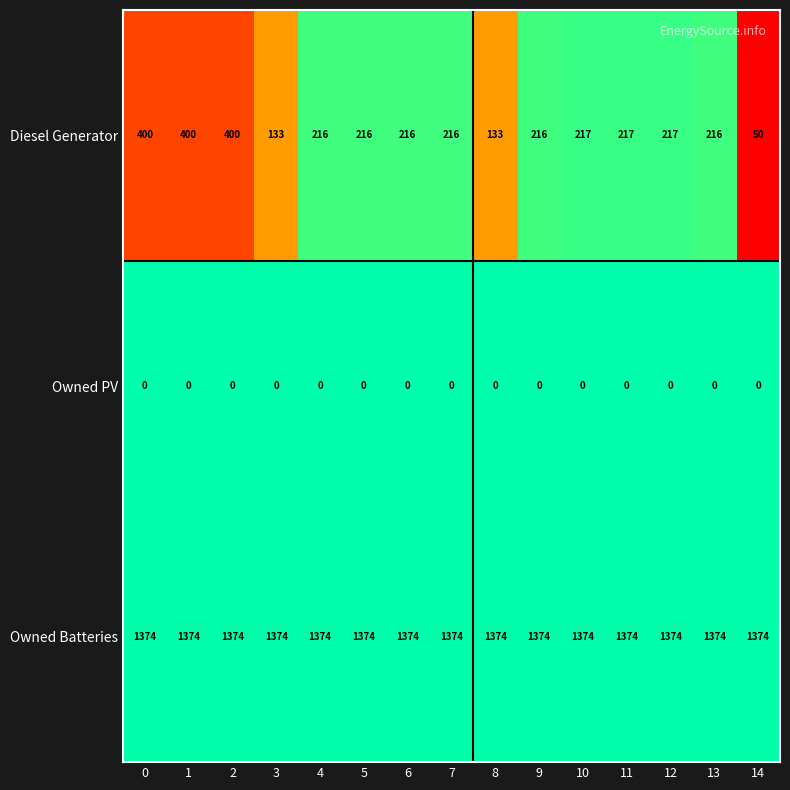

Which series changed the most between 4 and 14?

Diesel Generator